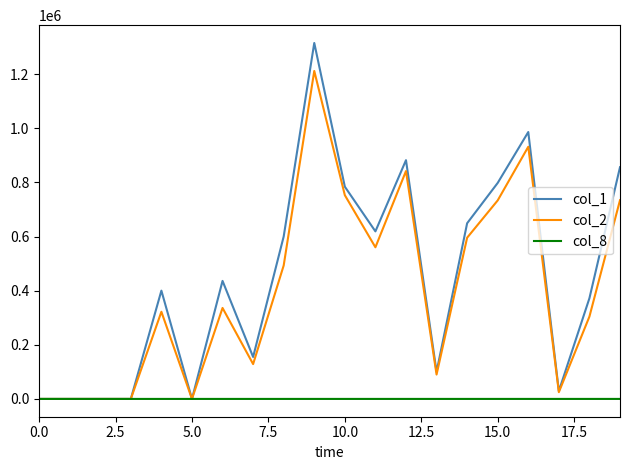

Which series has the largest range (max minus min)?

col_1